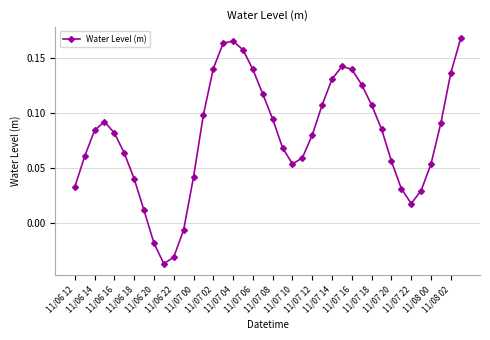

How many negative values are there?

4